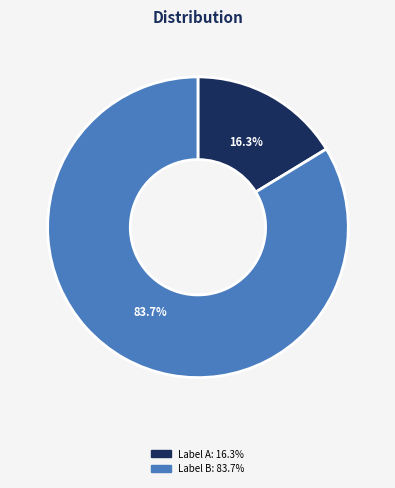

Is there any slice that represents more than half of the pie?

Yes